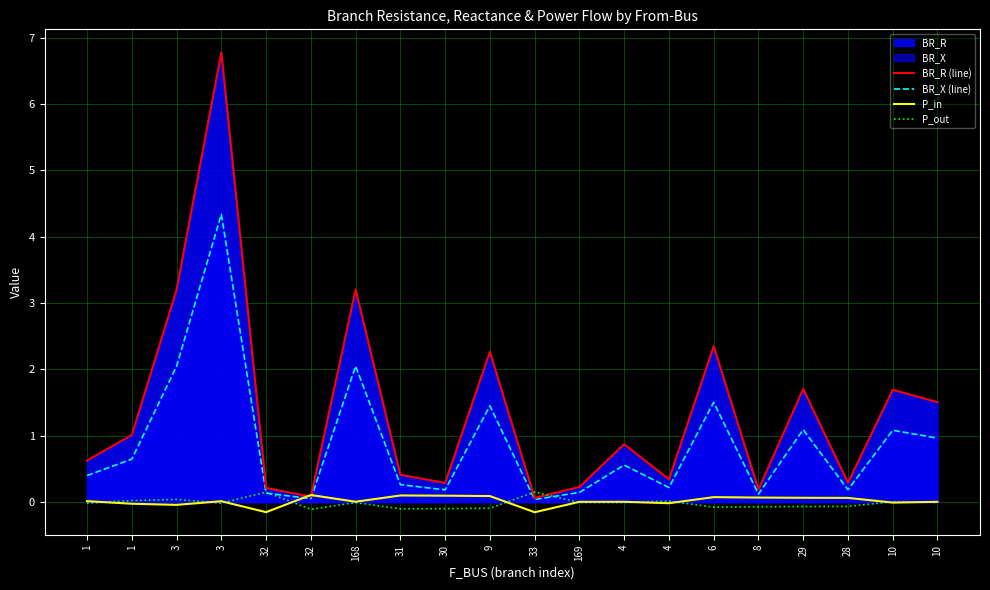

What is the difference between the second highest and minimum values in the BR_R (line) series?

3.1